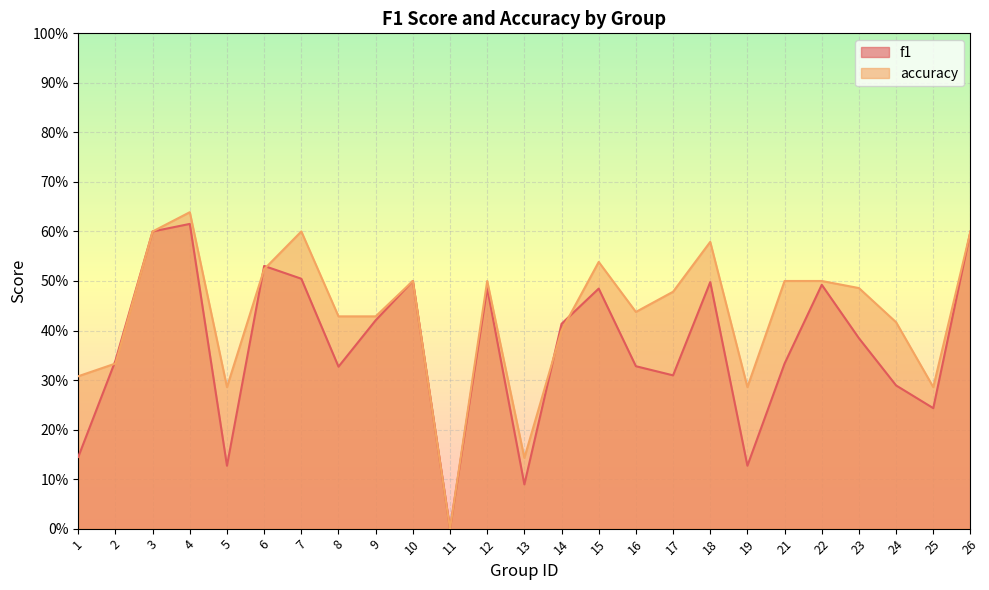

What is the highest value of the accuracy series?

0.6